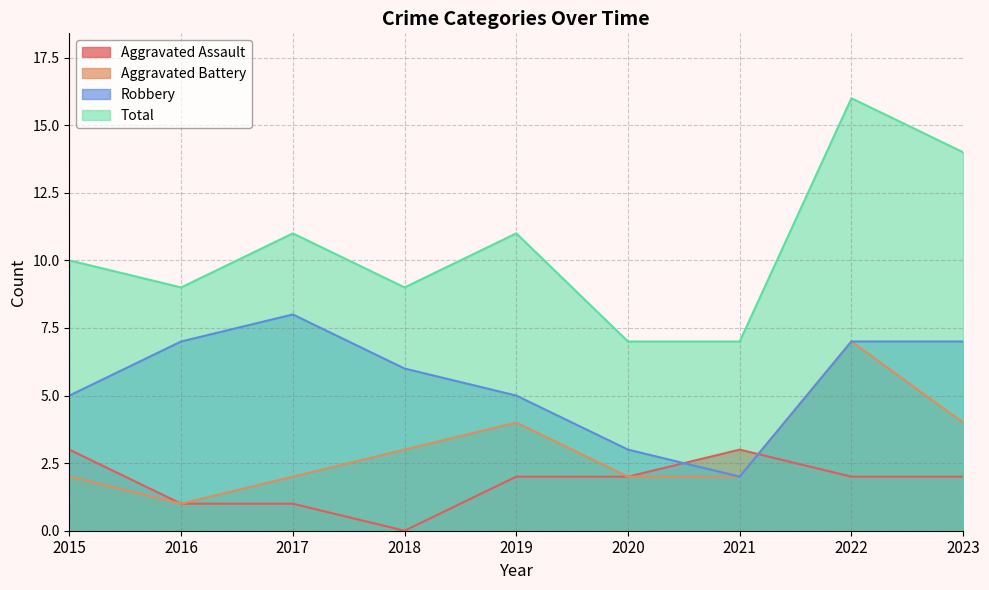

Reading left to right, extract all data points from this chart.

Aggravated Assault: 2015=3	2016=1	2017=1	2018=0	2019=2	2020=2	2021=3	2022=2	2023=2
Aggravated Battery: 2015=2	2016=1	2017=2	2018=3	2019=4	2020=2	2021=2	2022=7	2023=4
Robbery: 2015=5	2016=7	2017=8	2018=6	2019=5	2020=3	2021=2	2022=7	2023=7
Total: 2015=10	2016=9	2017=11	2018=9	2019=11	2020=7	2021=7	2022=16	2023=14